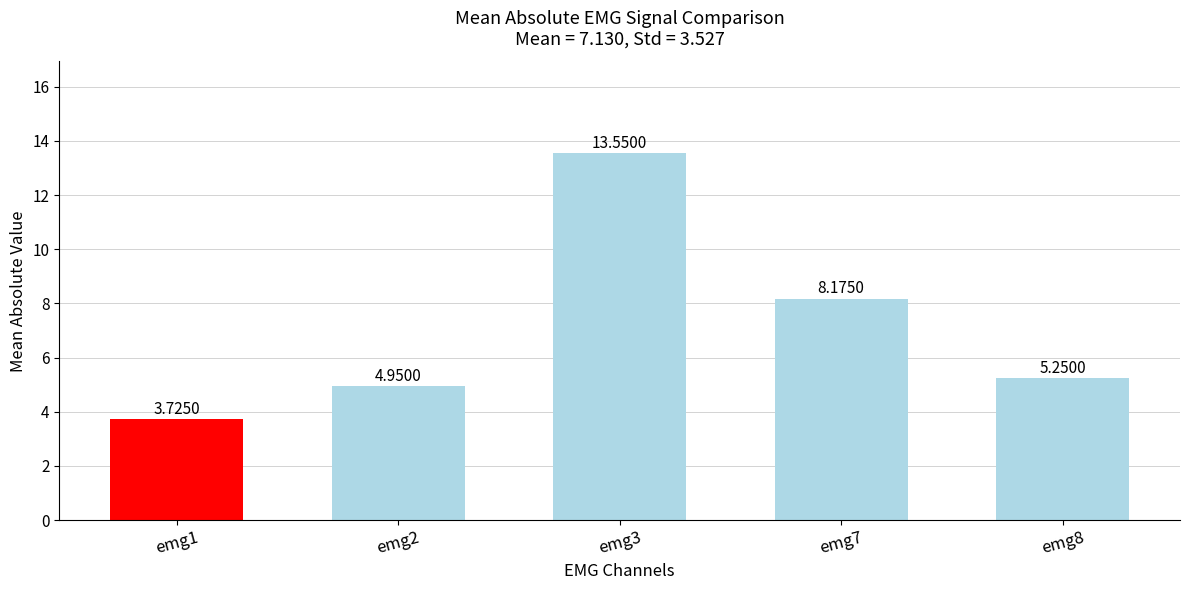

What is the difference between the second highest and second lowest values?

3.2